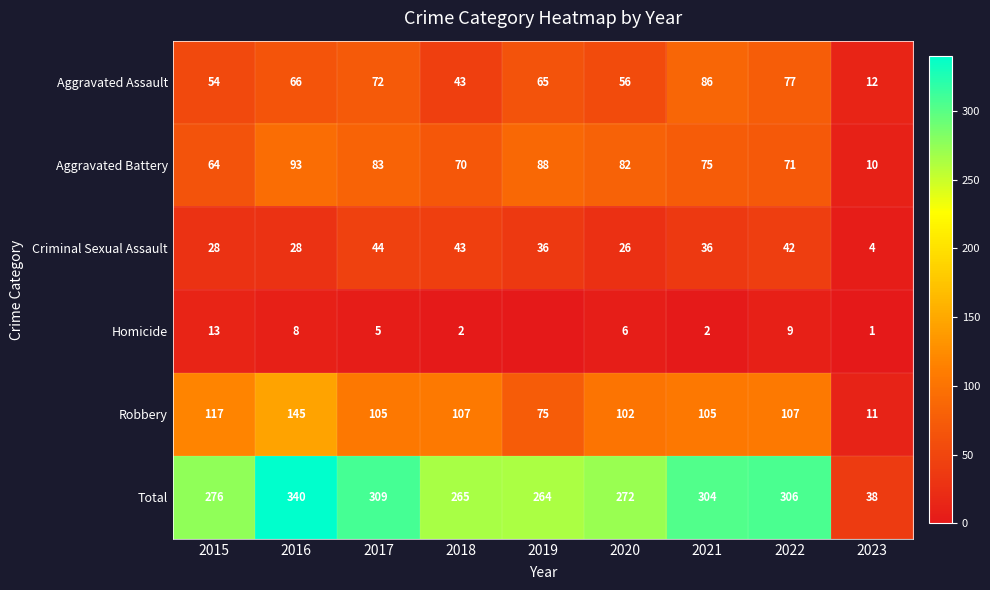

What is the spread (max minus min) of values at 2019?

264